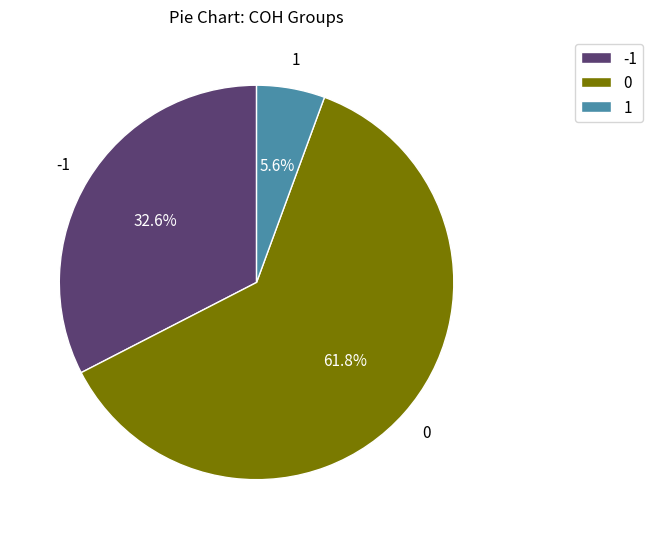

What is the smallest slice in the pie chart?

1